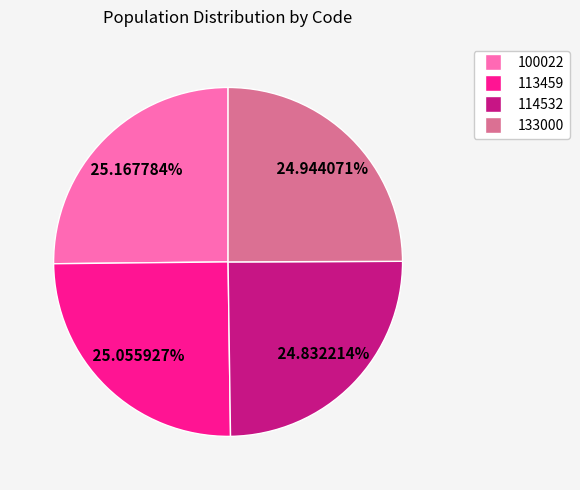

What percentage is the 100022 slice, to the nearest percent?

25%